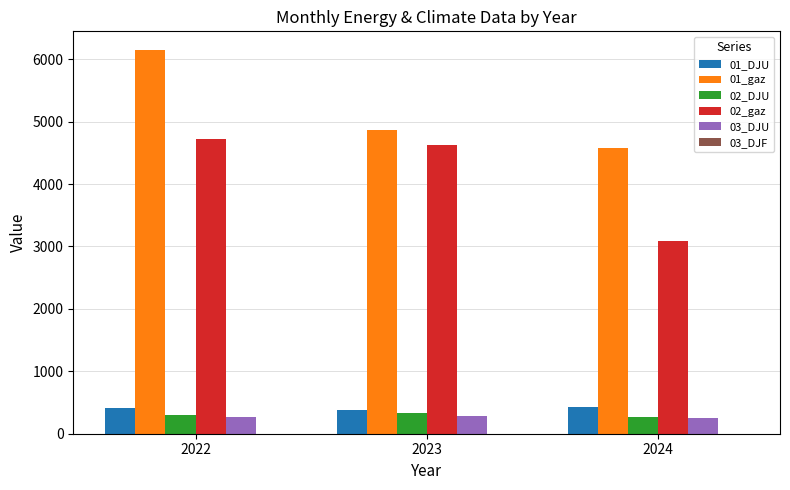

What is the average value of the 01_DJU series?

407.7